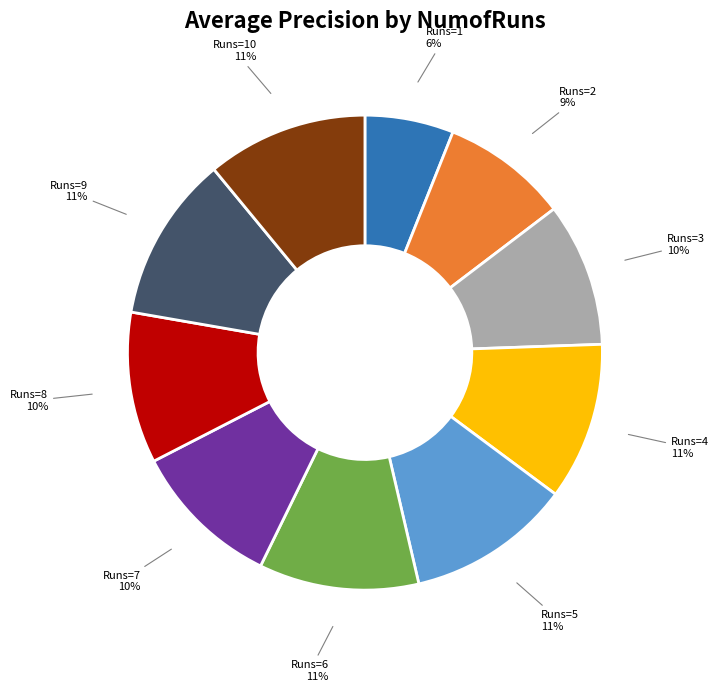

To the nearest percent, what is the difference between the largest and smallest slice percentages?

5%